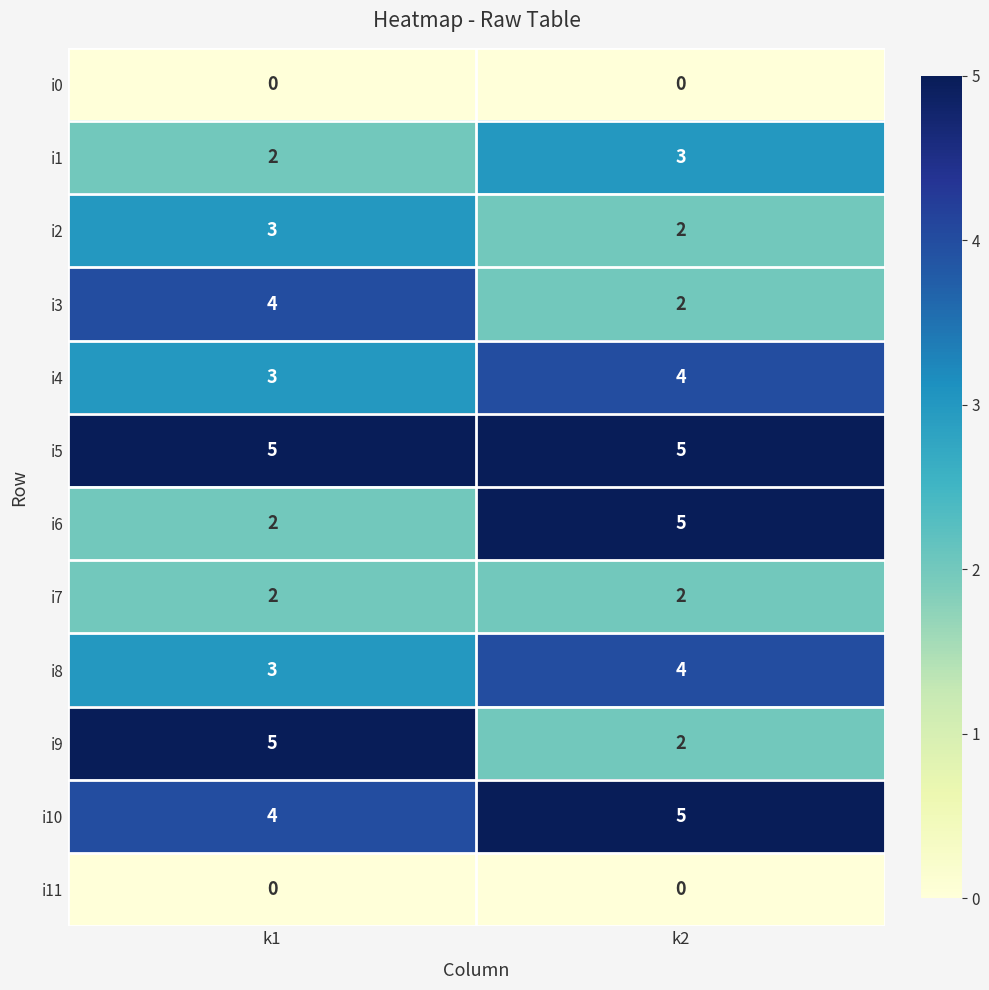

At how many categories does at least one series exceed 1?

2